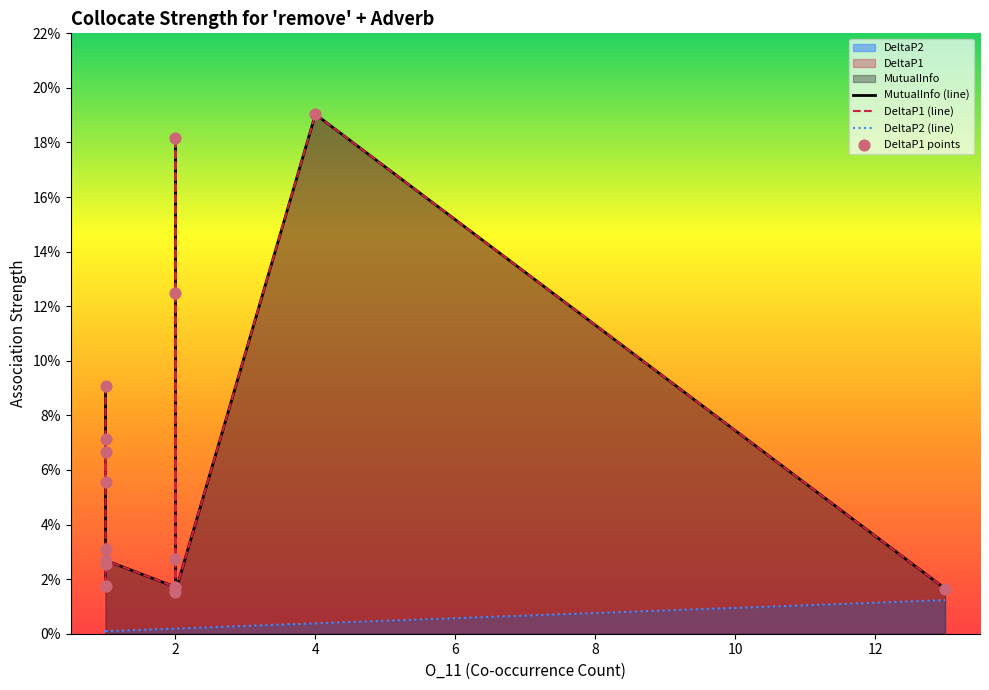

Which series has the largest Y range (max minus min)?

MutualInfo (line)